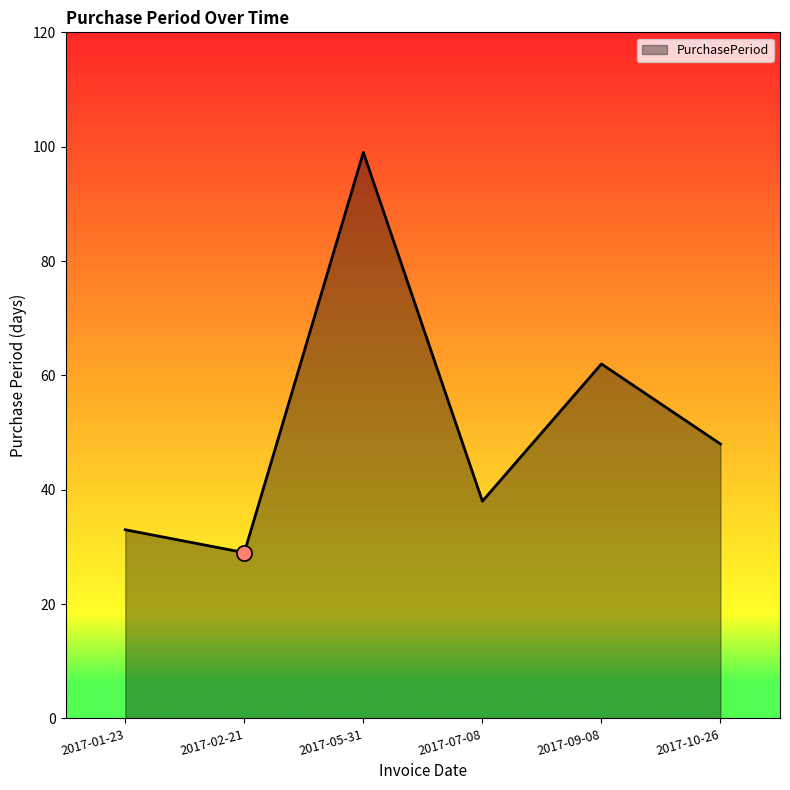

Between 2017-07-08 and 2017-05-31, which is larger?

2017-05-31